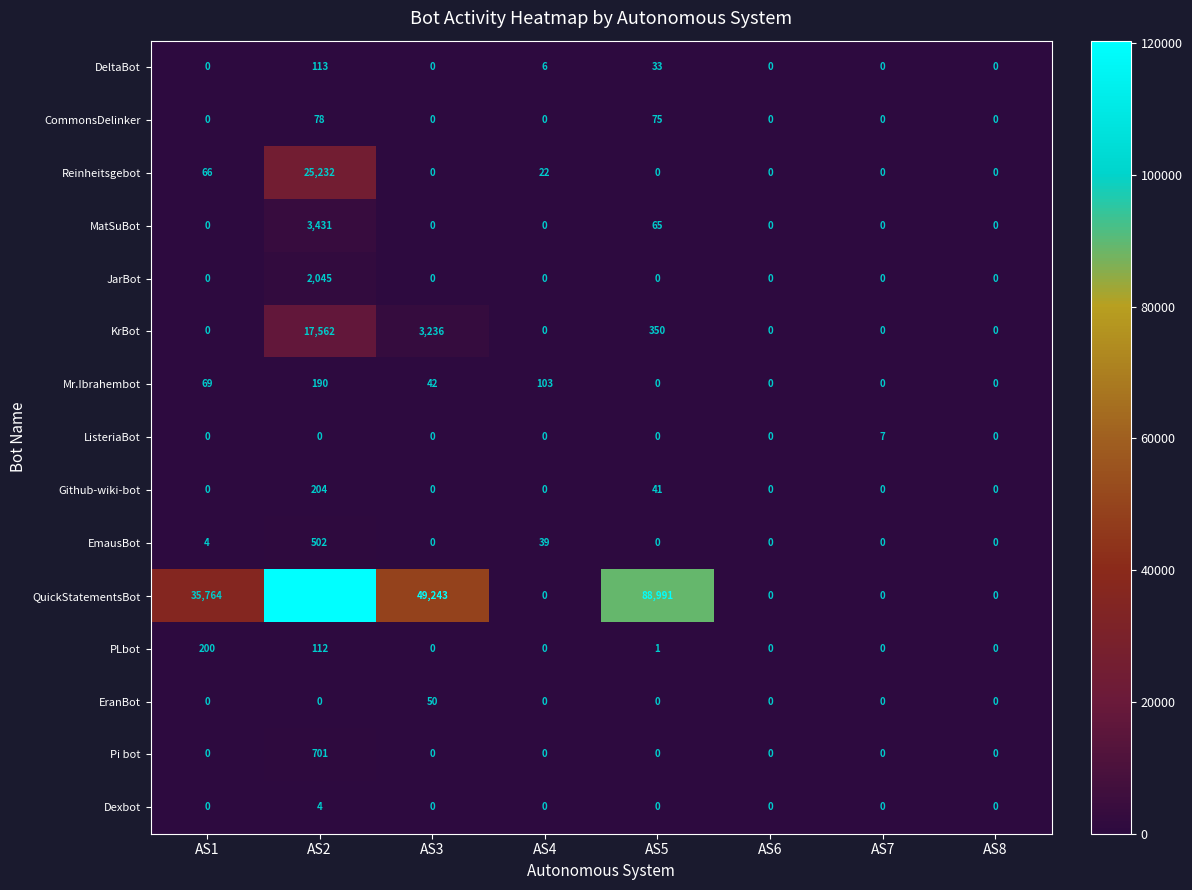

Rank the series by their maximum value, from highest to lowest.

QuickStatementsBot, Reinheitsgebot, KrBot, MatSuBot, JarBot, Pi bot, EmausBot, Github-wiki-bot, PLbot, Mr.Ibrahembot, DeltaBot, CommonsDelinker, EranBot, ListeriaBot, Dexbot